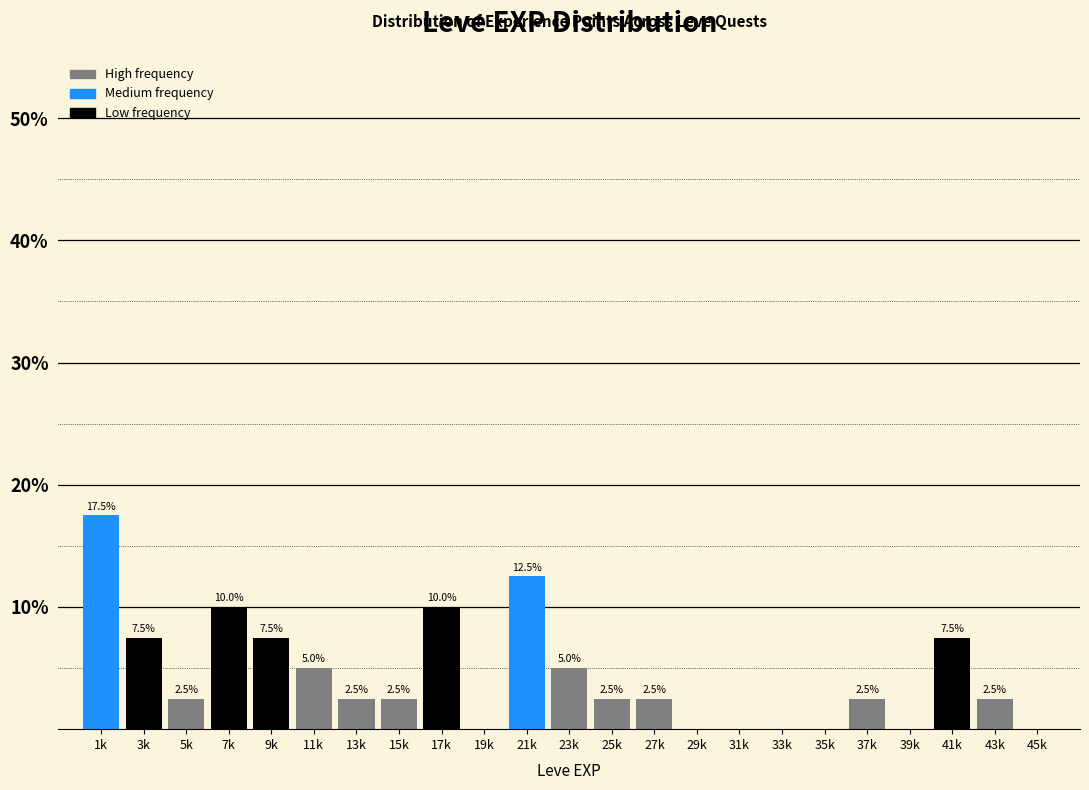

Reading left to right, extract all data points from this chart.

1k=17.5	3k=7.5	5k=2.5	7k=10.0	9k=7.5	11k=5.0	13k=2.5	15k=2.5	17k=10.0	19k=0.0	21k=12.5	23k=5.0	25k=2.5	27k=2.5	29k=0.0	31k=0.0	33k=0.0	35k=0.0	37k=2.5	39k=0.0	41k=7.5	43k=2.5	45k=0.0